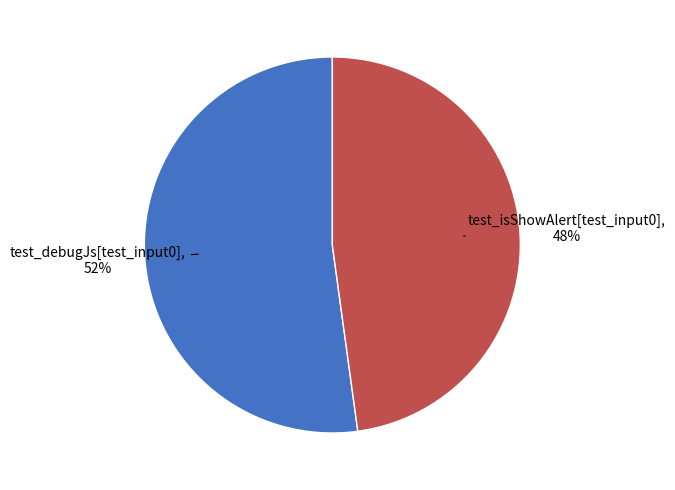

To the nearest percent, what is the difference between the largest and smallest slice percentages?

4%